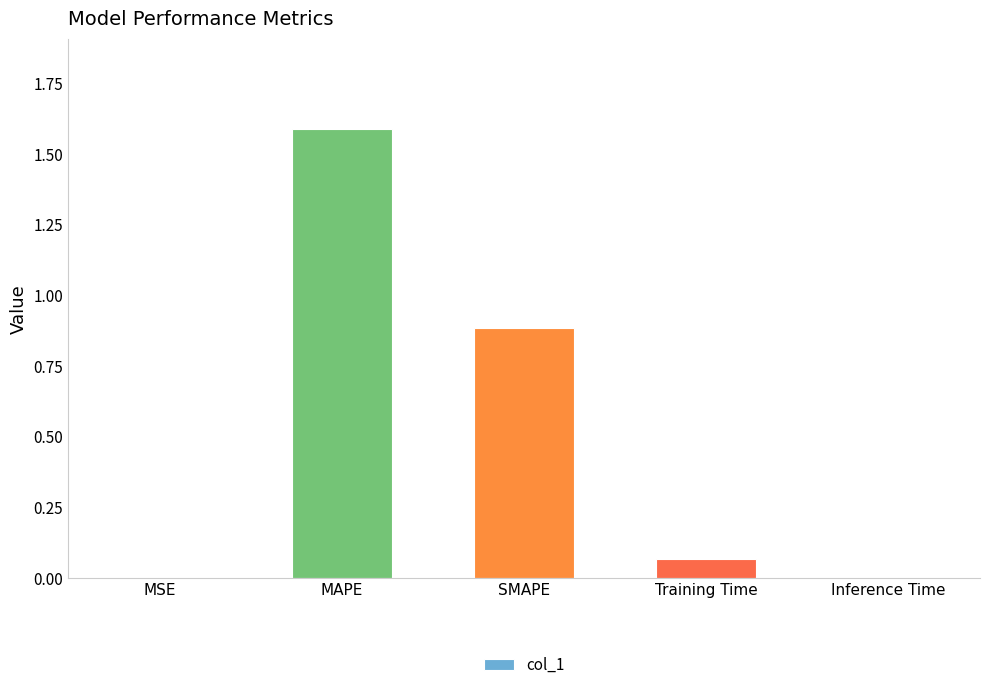

Is it true that the value at SMAPE is 0.9?

True